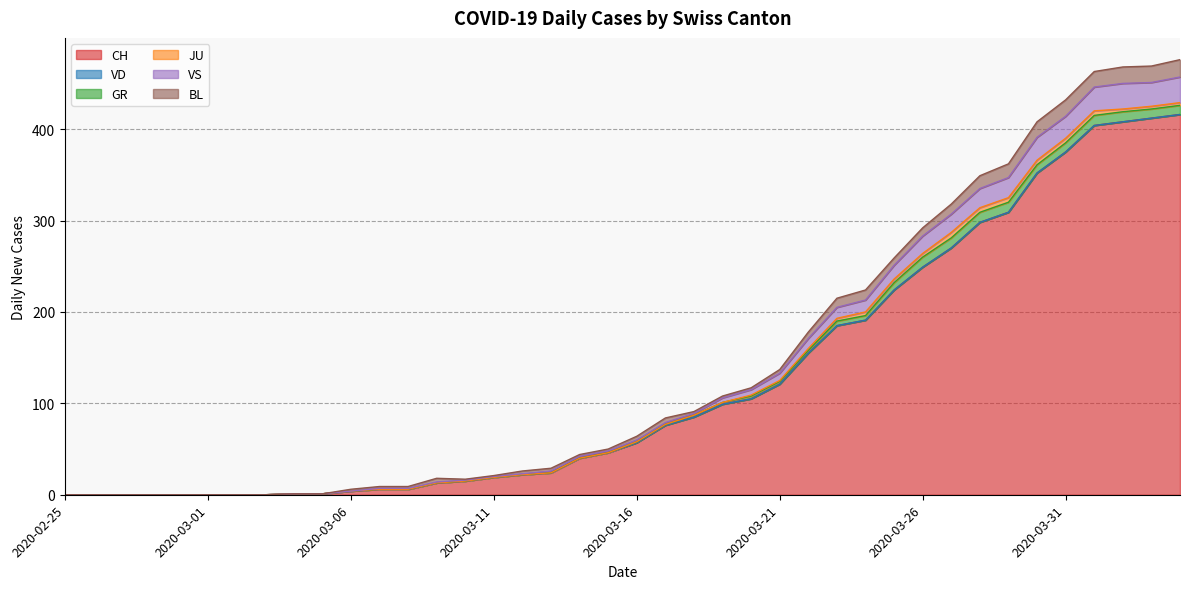

Between 2020-03-06 and 2020-03-30, which series saw the biggest shift?

CH